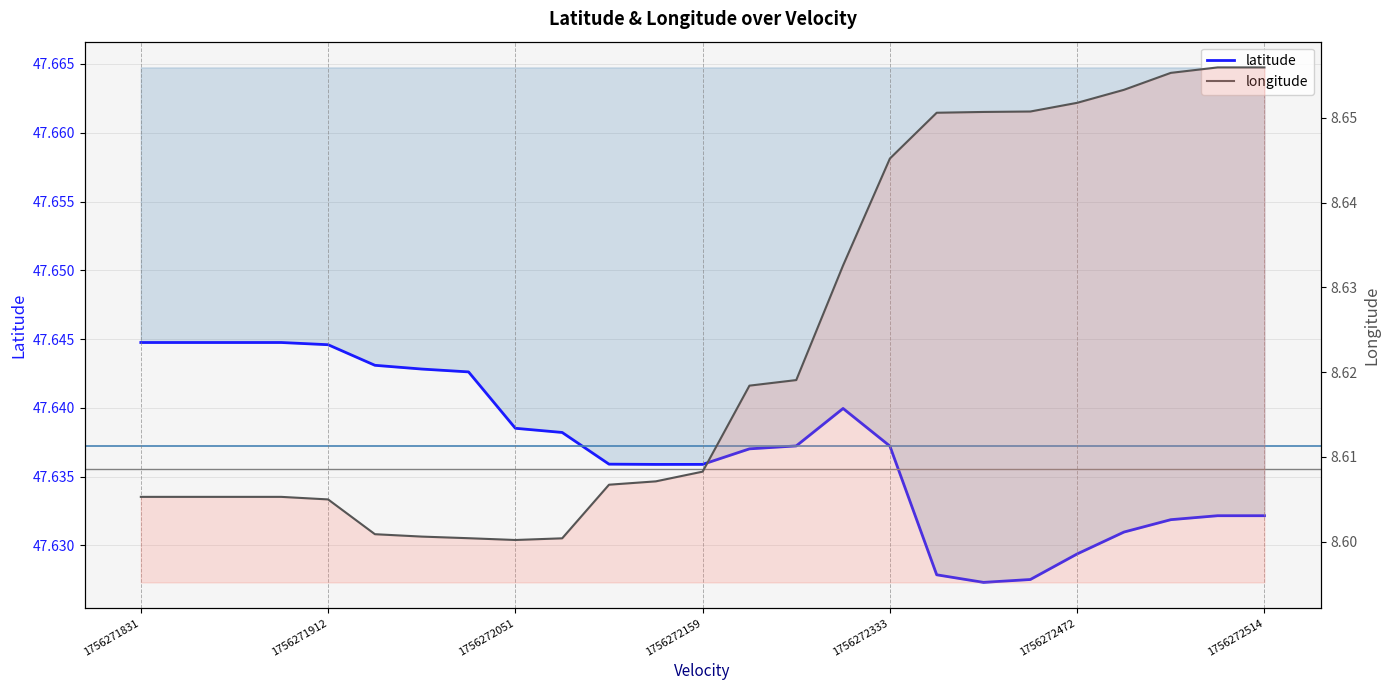

Rank the series at 1756272333 from highest to lowest value.

latitude, longitude